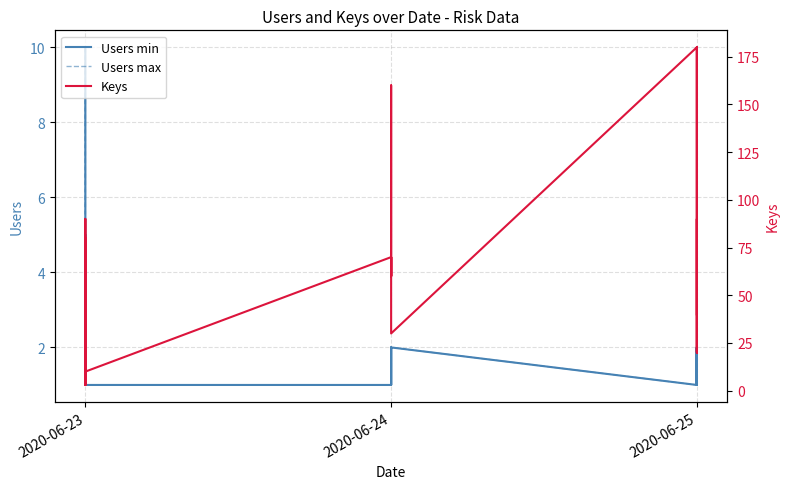

What is the difference between the second highest and second lowest values in the Users max series?

9